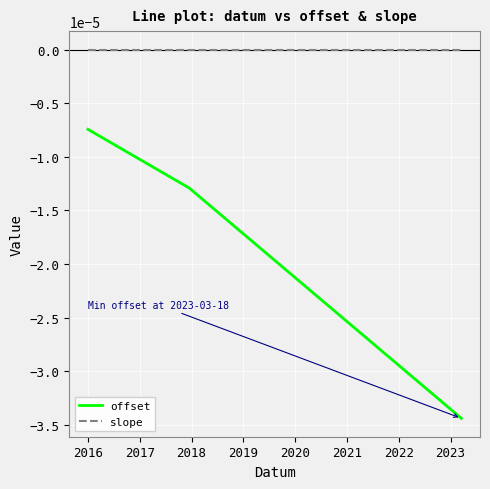

Which series has the largest total across all categories?

slope